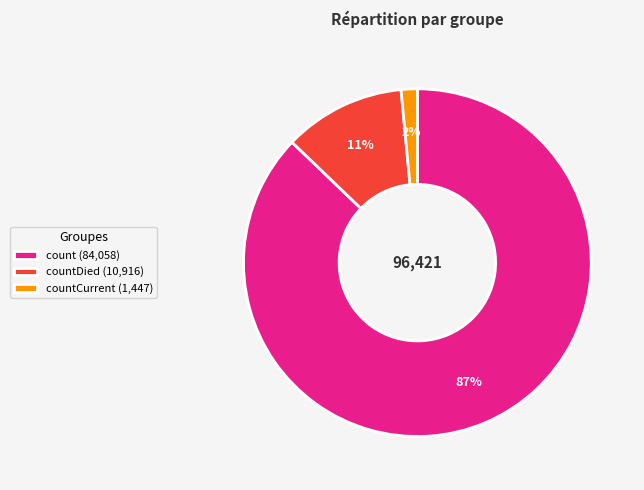

What percentage is the count (84,058) slice, to the nearest percent?

87%